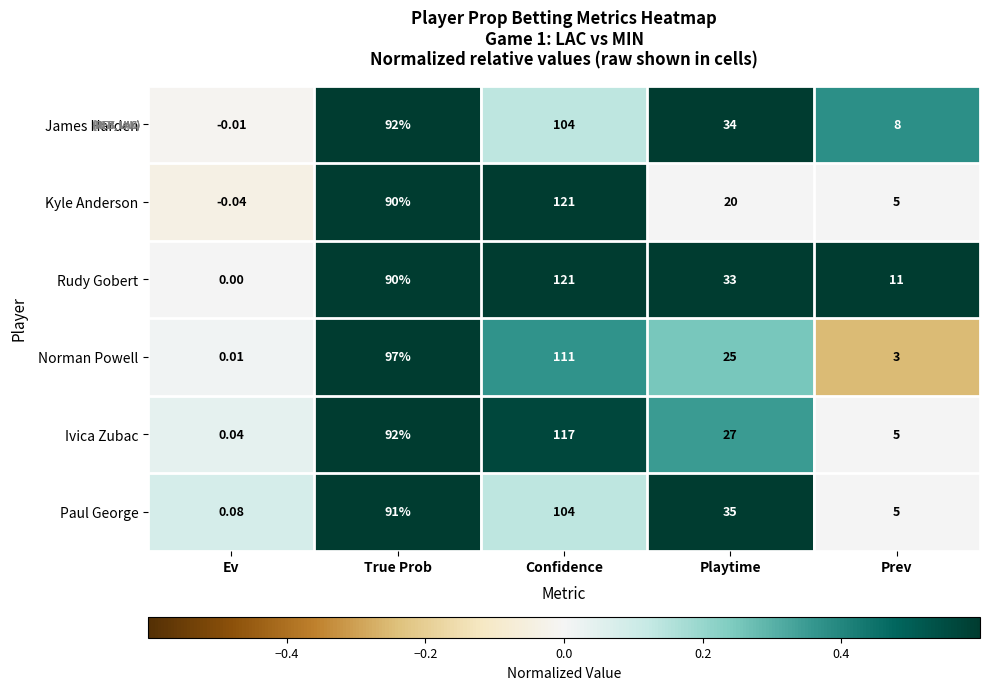

At which category does the chart reach its peak across all series?

Confidence